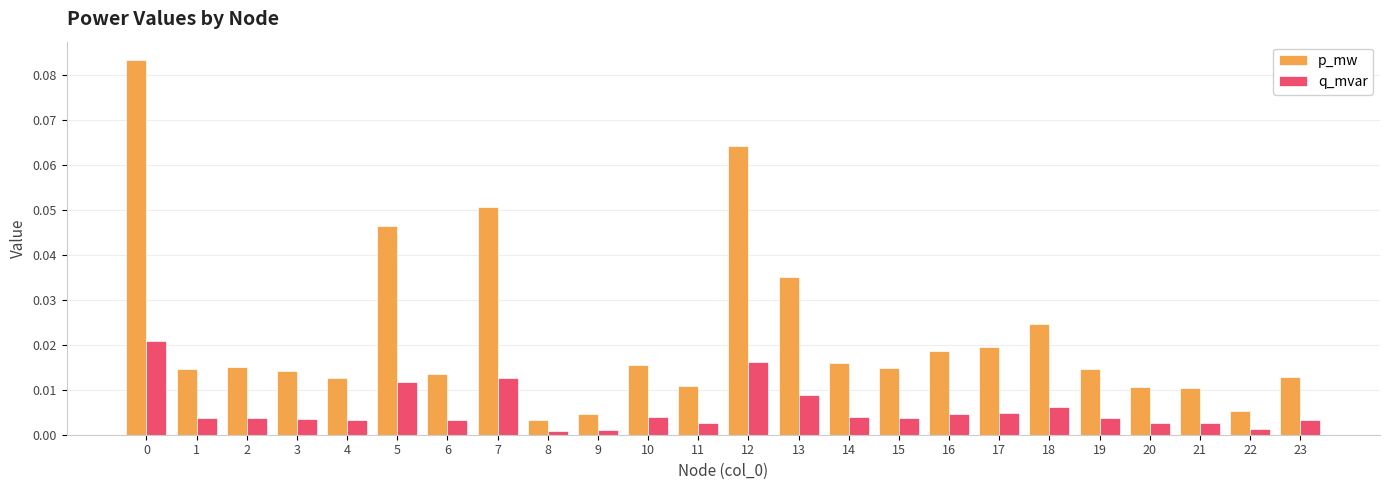

Is it true that q_mvar equals 0.0 at 2?

True